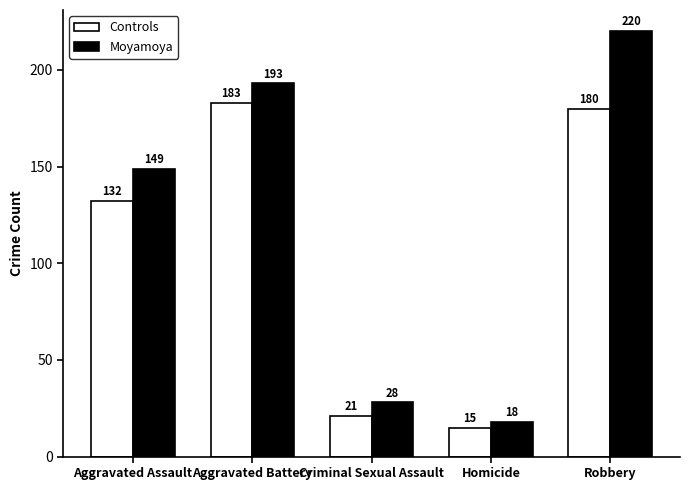

Which series has the largest total across all categories?

Moyamoya